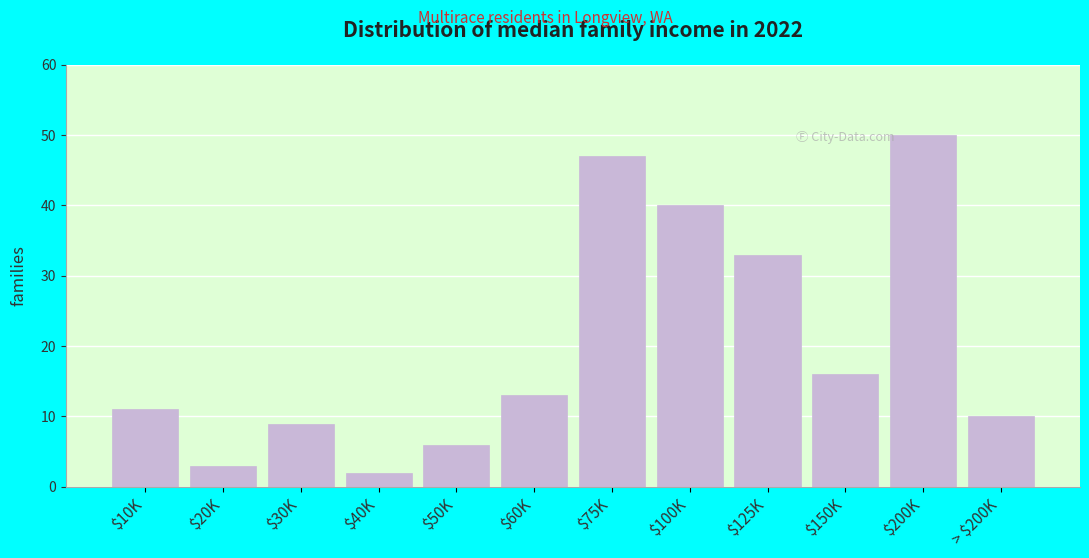

Reading right to left, extract all data points from this chart.

10	50	16	33	40	47	13	6	2	9	3	11